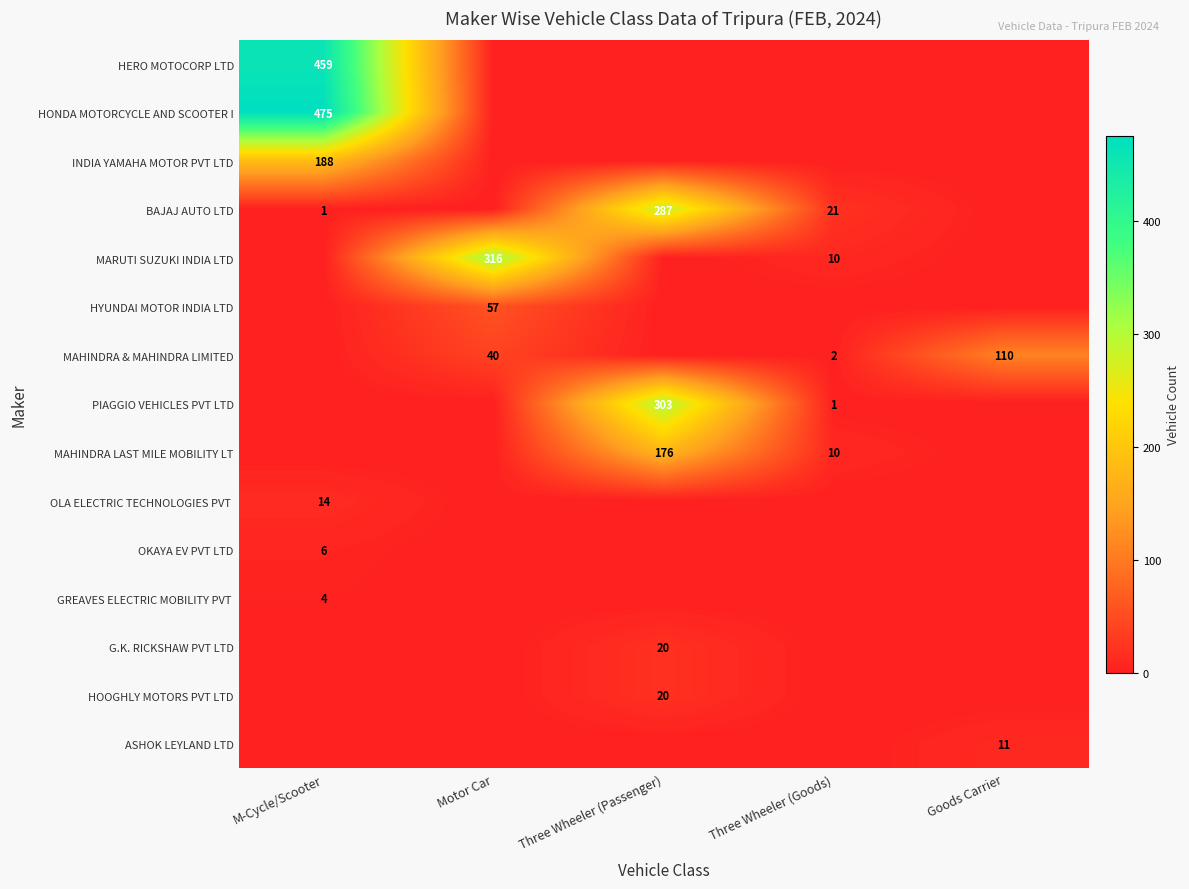

Is the value of BAJAJ AUTO LTD at Three Wheeler (Goods) greater than the value of MARUTI SUZUKI INDIA LTD at Motor Car?

No